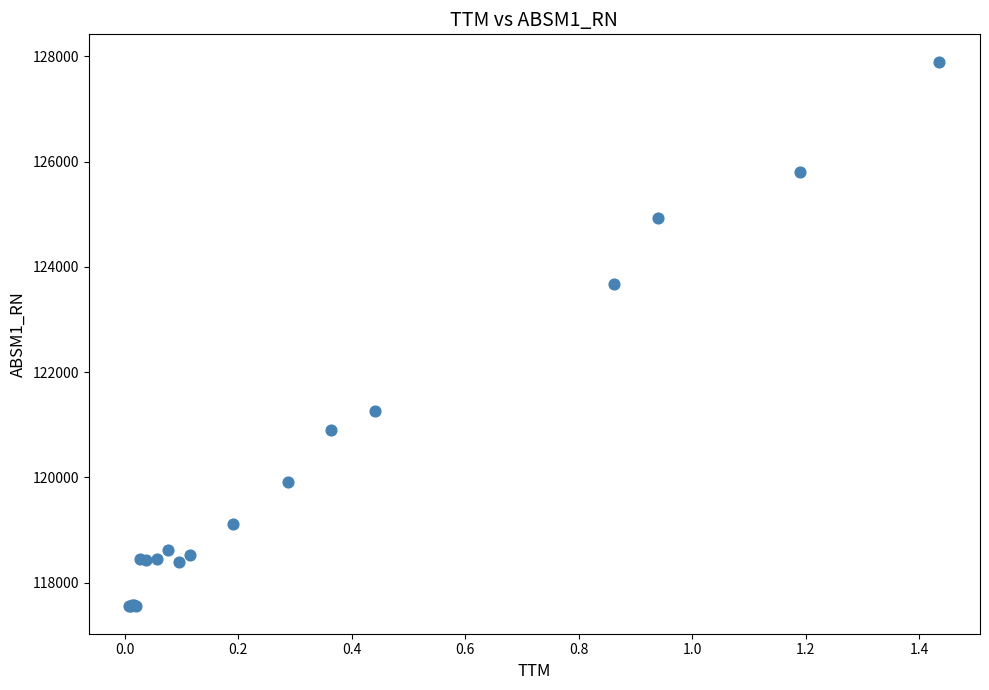

What Y value in the scatter plot is closest to 122724?

123675.7